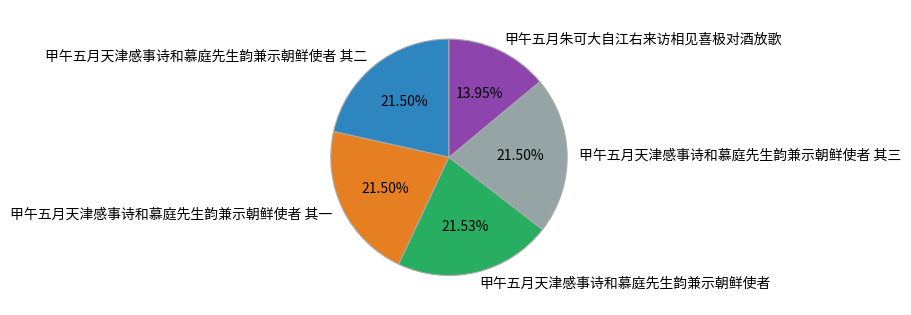

What is the smallest slice in the pie chart?

甲午五月朱可大自江右来访相见喜极对酒放歌